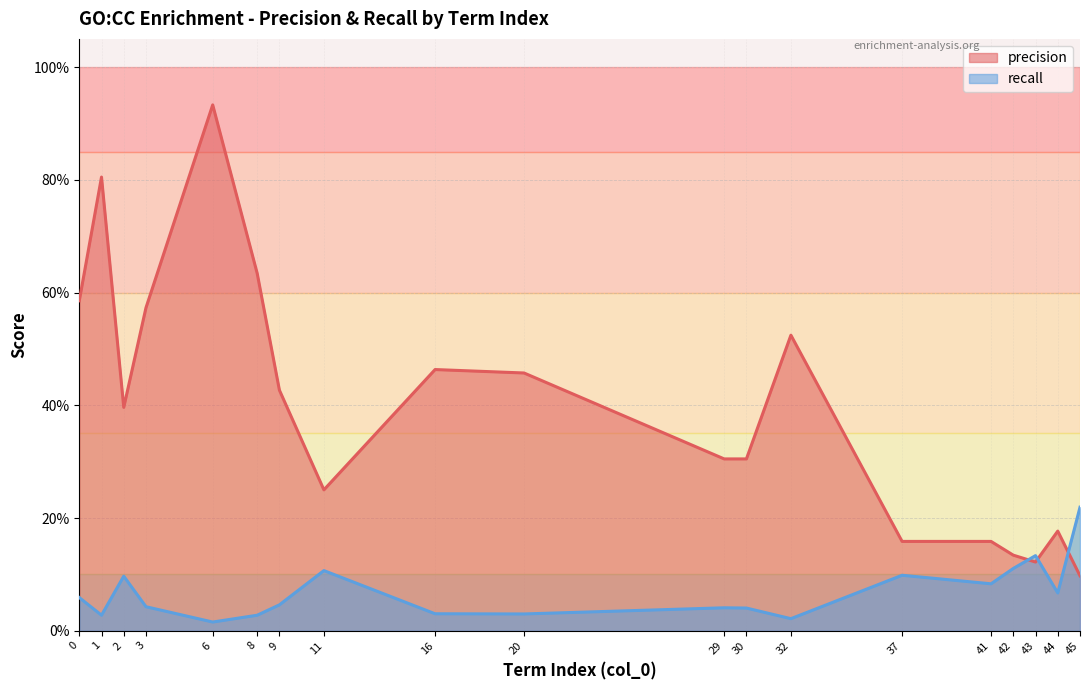

The value of precision at 6 is 0.9. True or false?

True